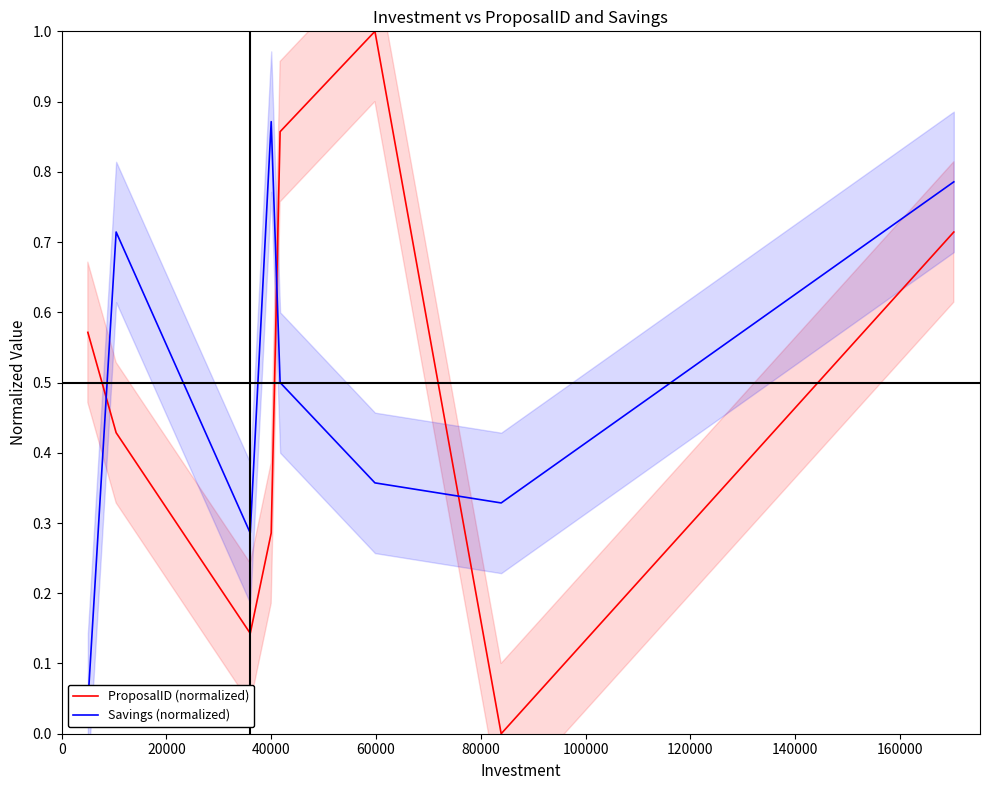

Does the chart display data point markers on the line(s)?

No